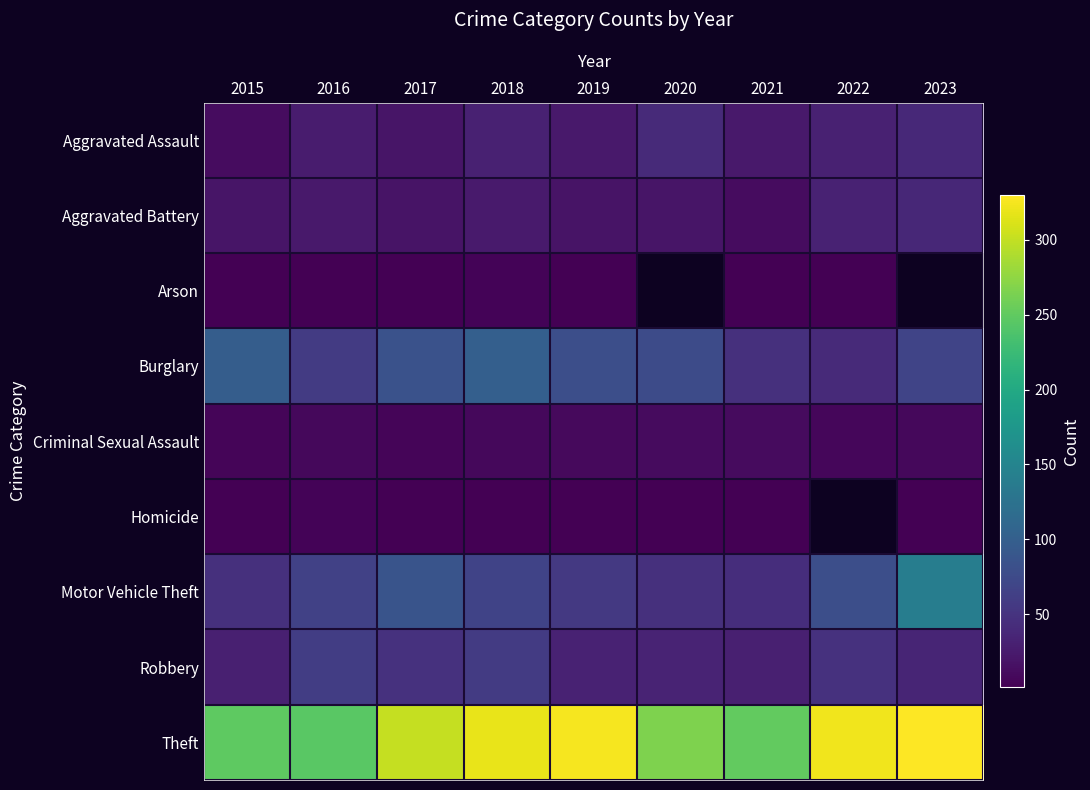

The value of Motor Vehicle Theft at 2017 is 118.8. True or false?

False